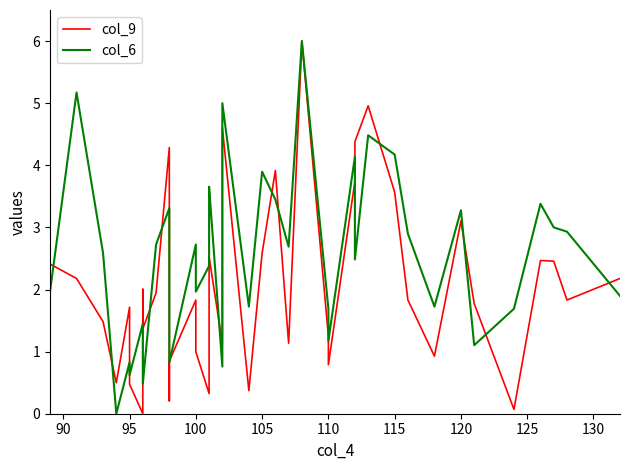

Reading left to right, list all the values displayed in this chart.

col_9: 2.4	2.2	1.5	0.5	1.7	0.5	0.0	2.0	1.4	1.9	4.3	0.2	0.8	1.8	1.0	0.3	2.5	2.5	1.1	4.6	0.4	2.6	3.9	1.1	6.0	1.3	0.8	3.7	4.4	5.0	3.6	1.8	0.9	3.1	1.8	0.1	2.5	2.5	1.8	2.2
col_6: 2.0	5.2	2.6	0.0	0.8	0.6	1.4	1.1	0.5	2.7	3.3	1.6	0.8	2.7	2.0	2.4	3.6	3.7	0.8	5.0	1.7	3.9	3.4	2.7	6.0	1.7	1.2	4.1	2.5	4.5	4.2	2.9	1.7	3.3	1.1	1.7	3.4	3.0	2.9	1.9